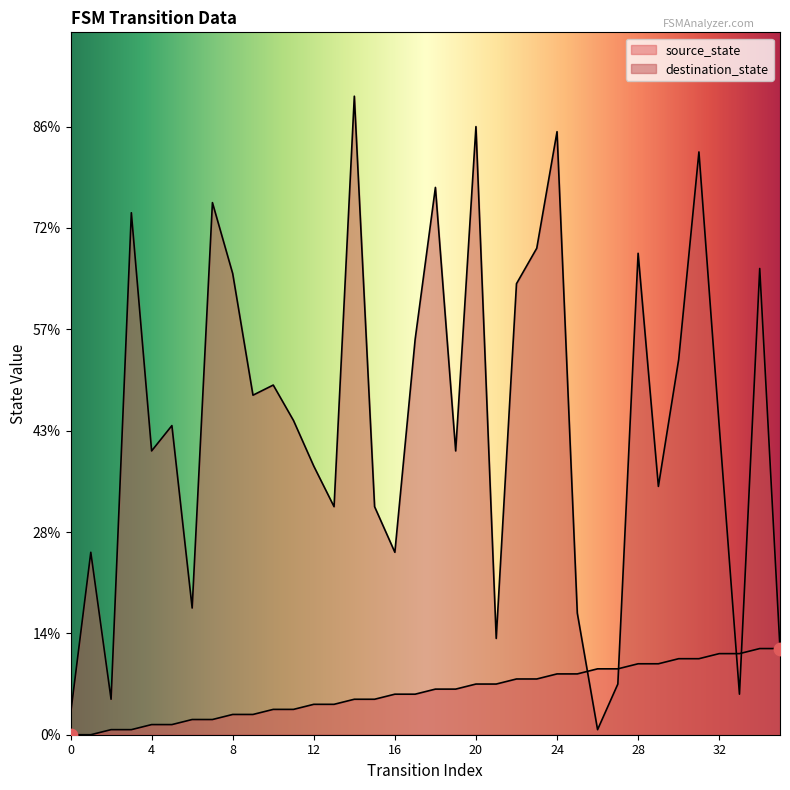

What is the total value across all series at 0?

4